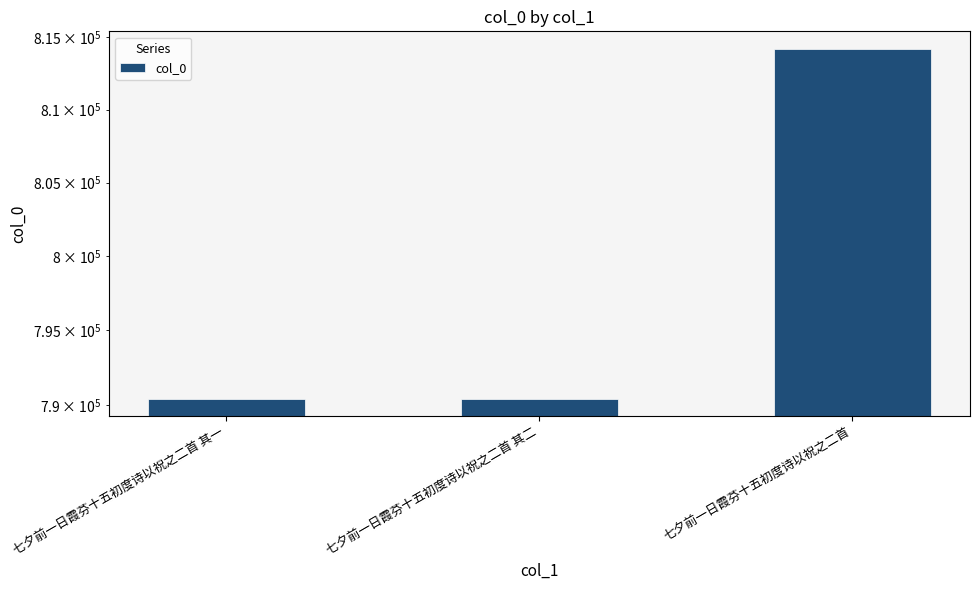

What is the greatest value displayed?

814181